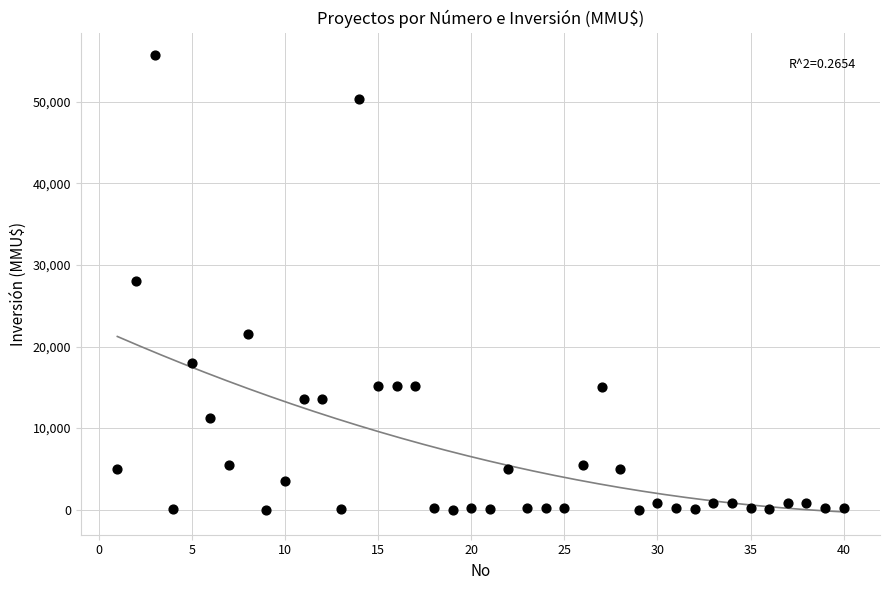

What is the range of X values (max minus min)?

39